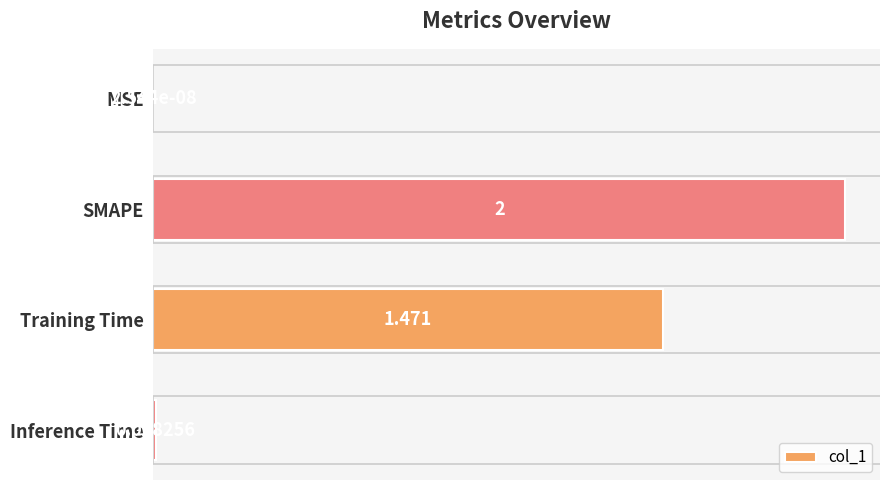

Which category has the highest value across all series?

SMAPE